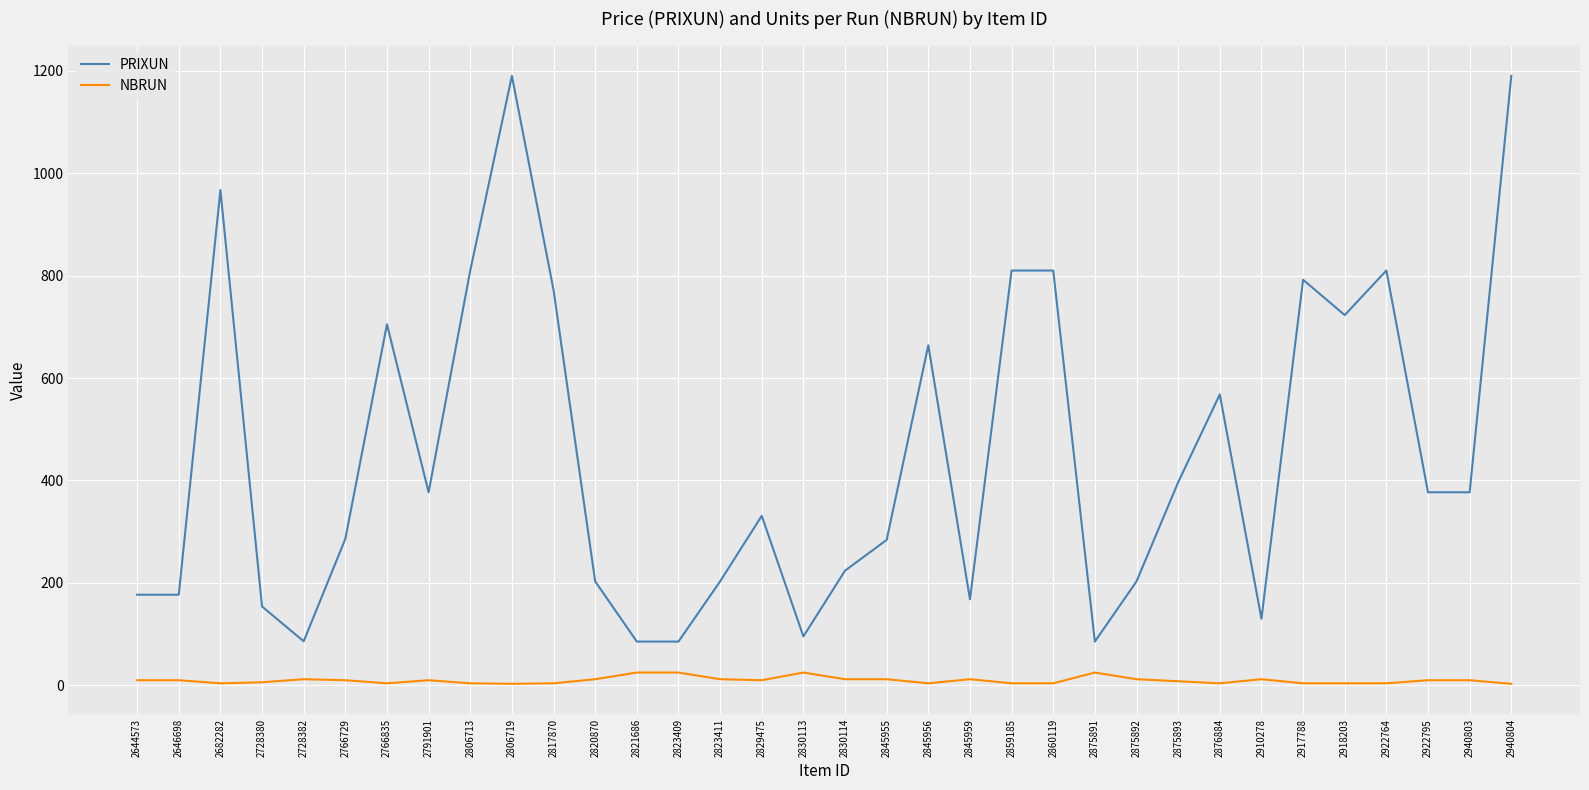

Where does the PRIXUN series first go above 377?

2682282